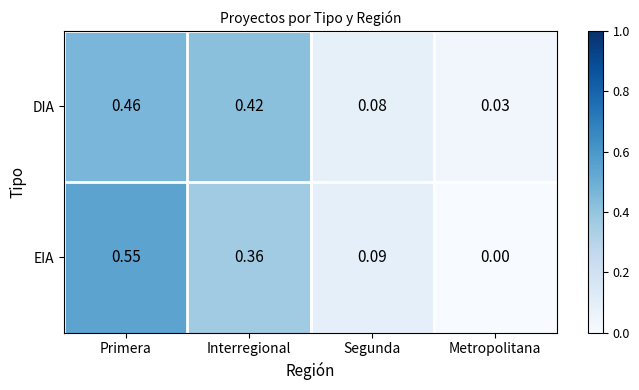

At which label does DIA reach its peak?

Primera